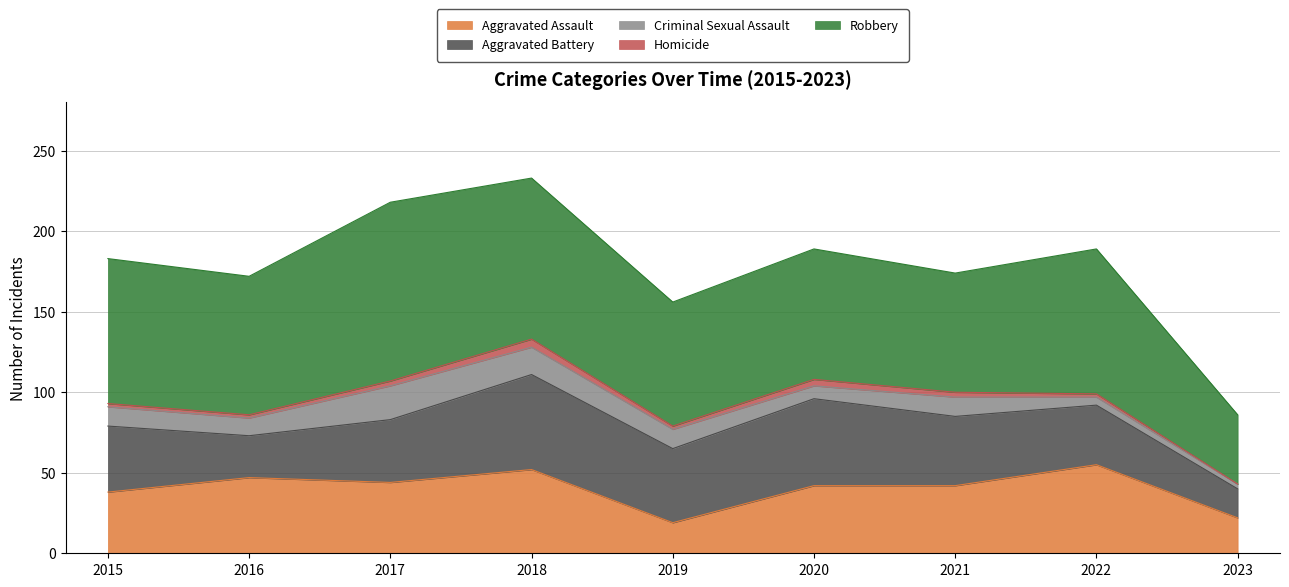

What is the difference between the second highest and minimum values in the Aggravated Assault series?

33